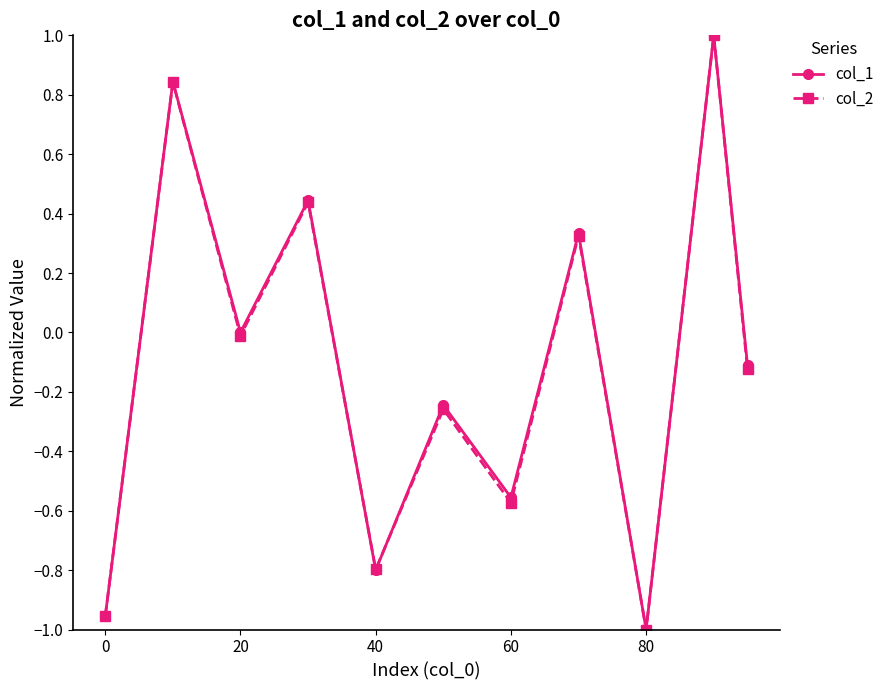

How many interior local valleys does the col_2 series have?

4